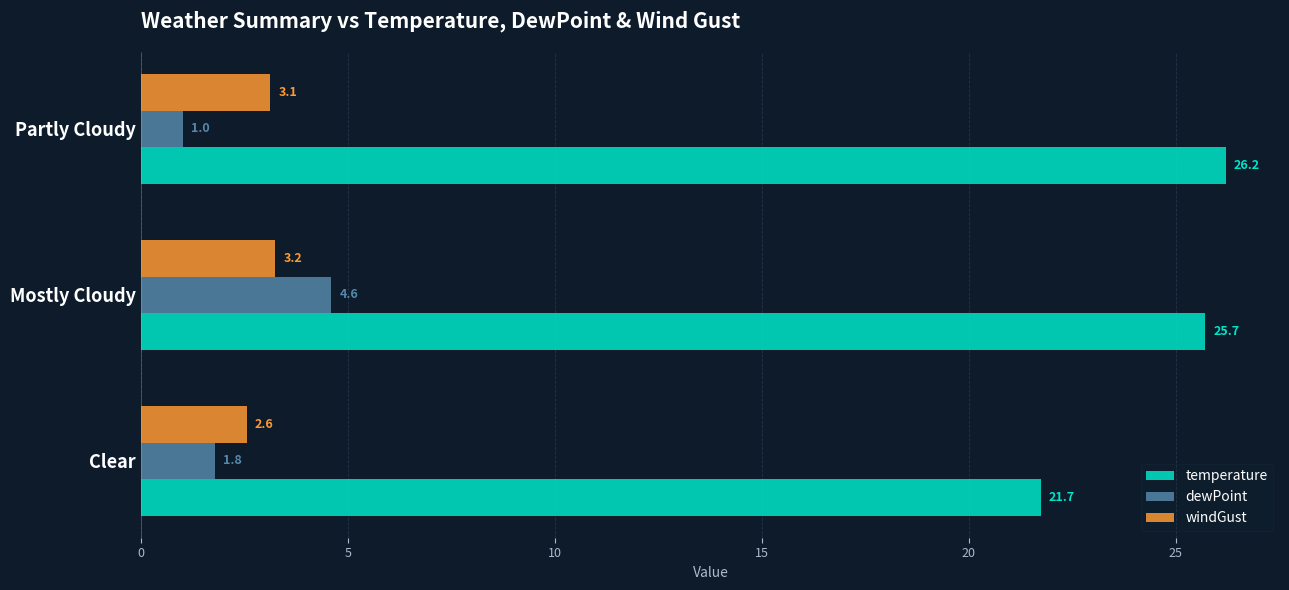

What value does the dewPoint series have at Clear?

1.8